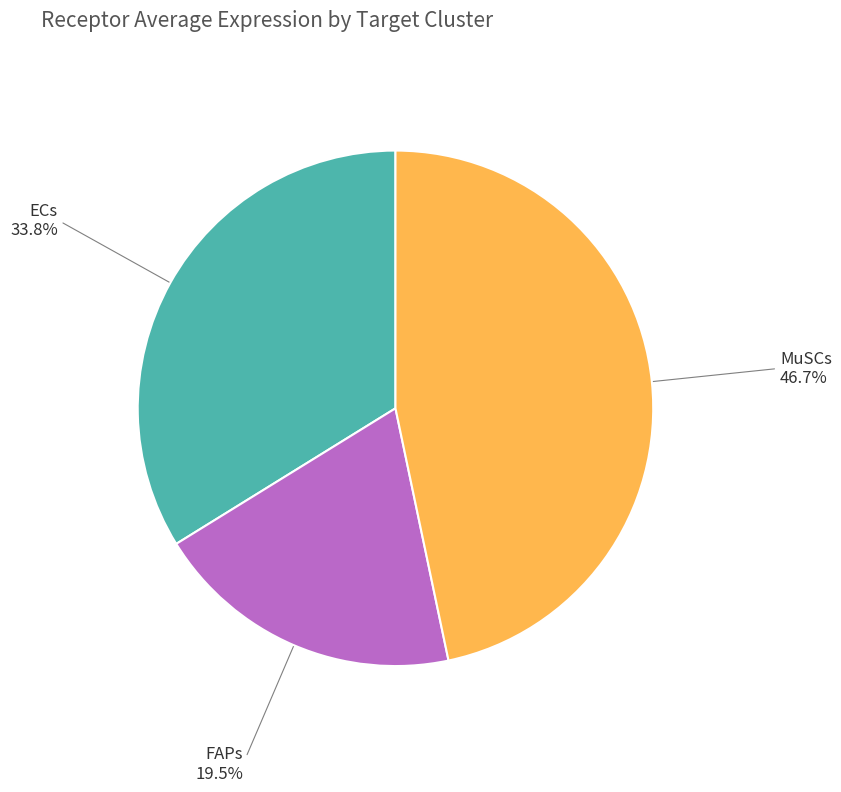

Is there any slice that represents more than half of the pie?

No